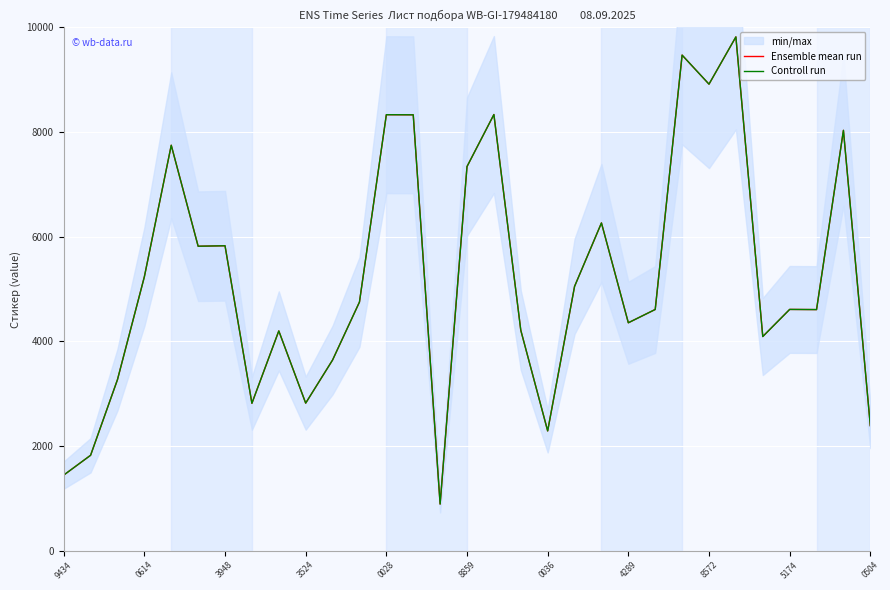

What is the value of the Controll run point at the 2nd from the left?

1823